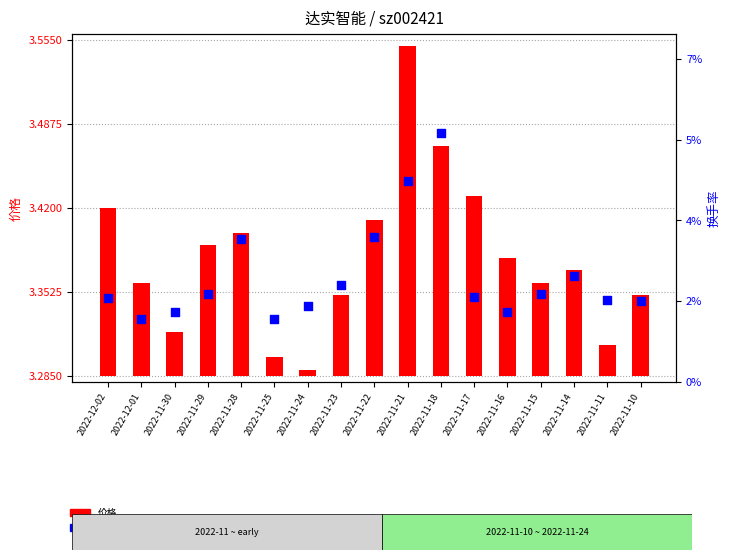

Which series reaches the minimum Y coordinate?

价格